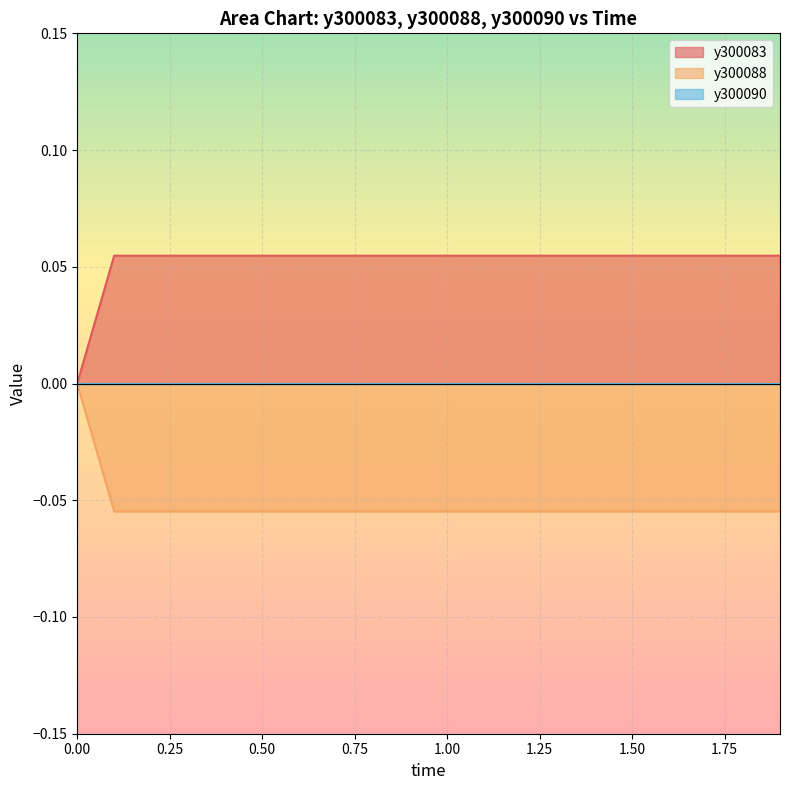

Count the y300083 values in the range 0 to 1.

20